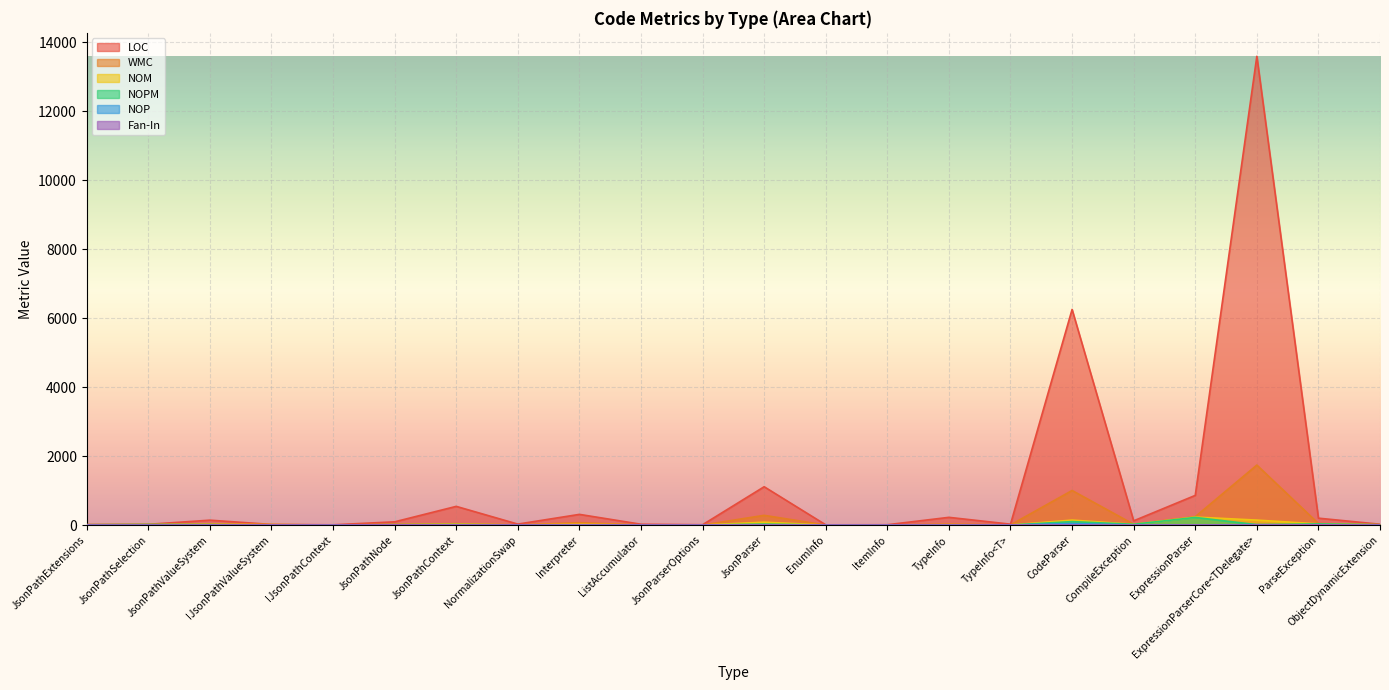

How many data points in WMC are above 22?

9